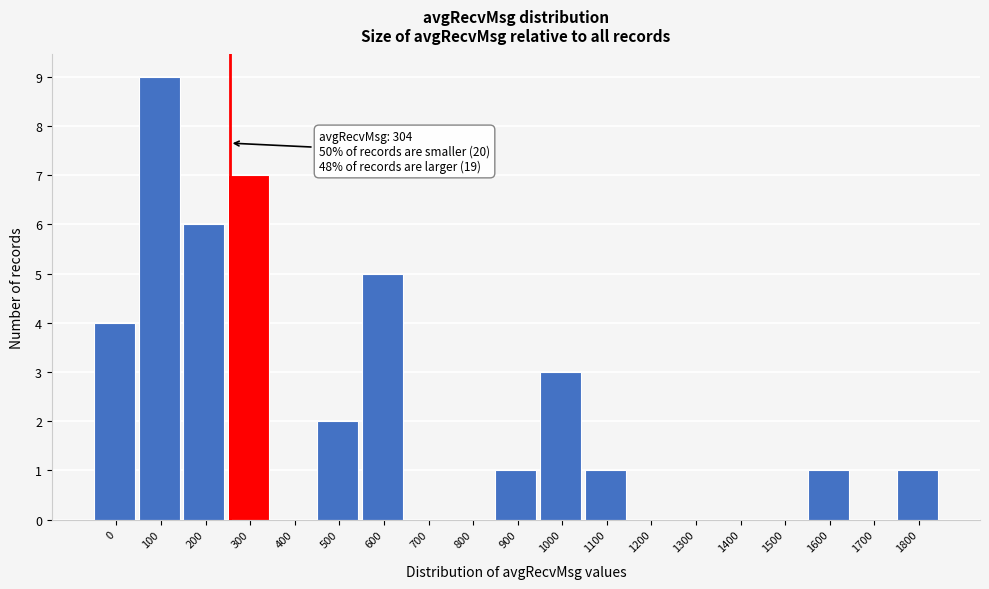

Reading left to right, transcribe all the data shown in this chart.

0=4	100=9	200=6	300=7	400=0	500=2	600=5	700=0	800=0	900=1	1000=3	1100=1	1200=0	1300=0	1400=0	1500=0	1600=1	1700=0	1800=1